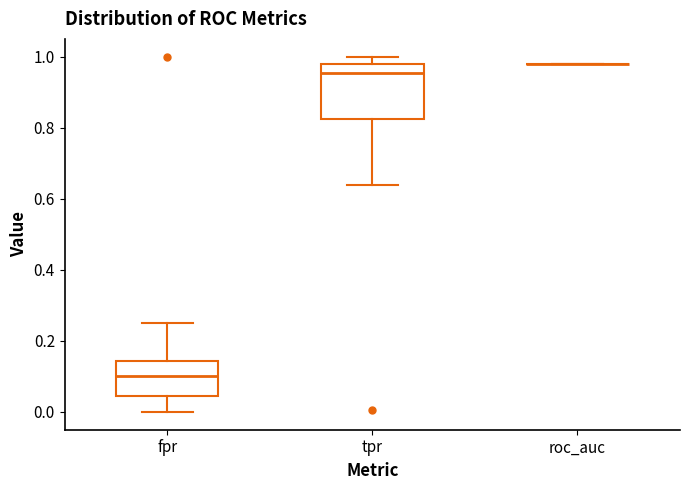

Reading left to right, transcribe this box plot: for each box, give where its median line is, the range the box spans, and where its two whiskers end, as read against the y-axis. The values are not printed on the chart, so give them approximately, as read against the axis.

fpr: median 0.10, box 0.04 to 0.14, whiskers 0.00 to 0.26
tpr: median 0.96, box 0.82 to 0.98, whiskers 0.64 to 1.00
roc_auc: box collapsed to a line at 0.98, whiskers 0.98 to 0.98